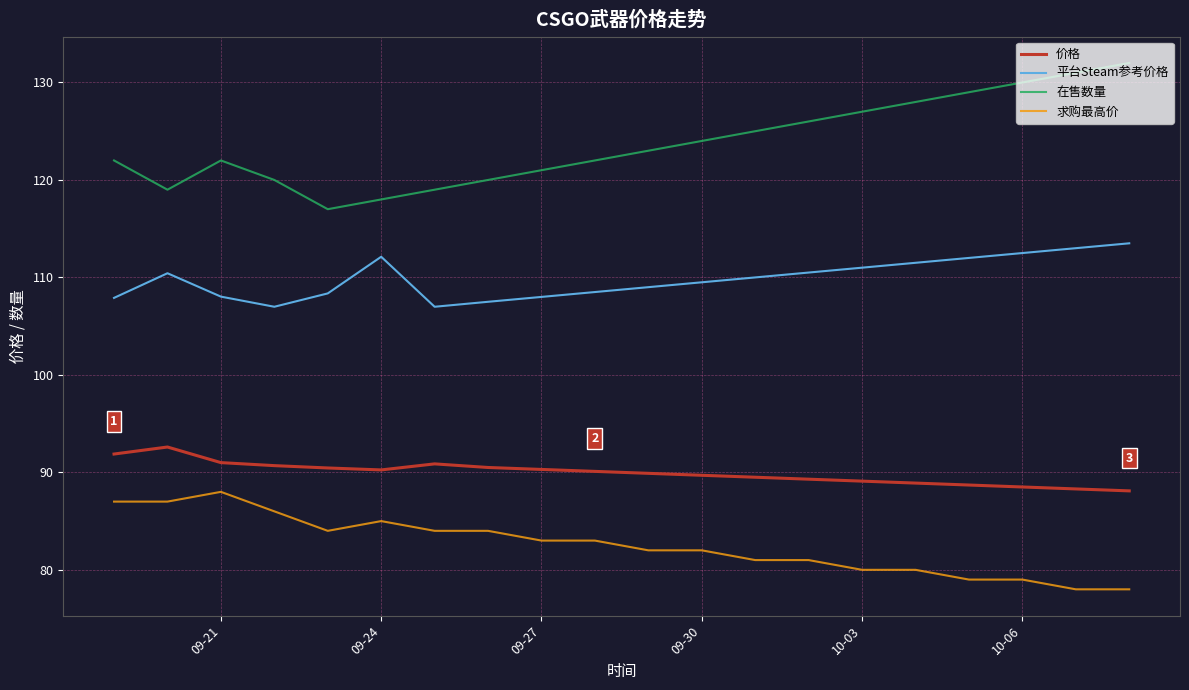

What is the minimum value shown in the chart?

78.0